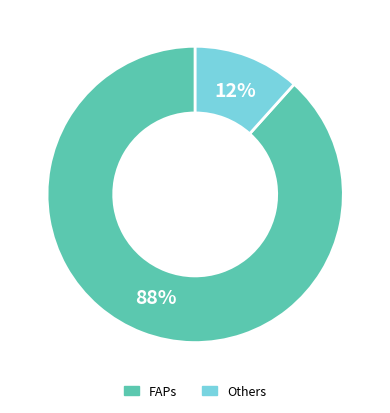

Does FAPs account for over 50% of the chart?

Yes